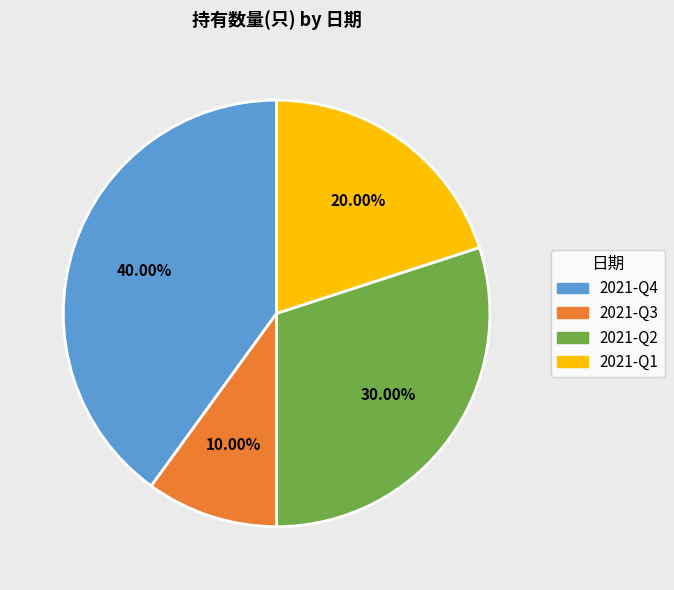

To the nearest percent, what percentage of the pie is 2021-Q1?

20%